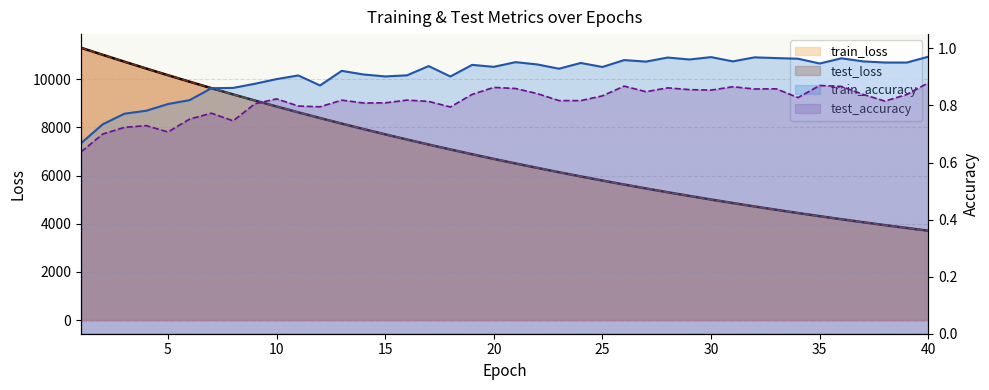

Reading right to left, list all the values displayed in this chart.

test_loss: 3712.1	3826.4	3944.0	4064.5	4188.4	4315.8	4446.7	4581.2	4719.1	4861.1	5006.6	5156.2	5309.7	5467.5	5629.1	5795.5	5966.0	6141.0	6320.6	6504.3	6693.5	6887.4	7087.0	7290.4	7499.8	7714.1	7934.4	8159.3	8391.1	8627.5	8869.8	9118.4	9373.0	9632.6	9899.1	10170.4	10447.0	10729.1	11016.0	11308.4
train_loss: 3711.3	3825.6	3943.0	4063.6	4187.5	4314.9	4445.7	4580.1	4718.1	4860.0	5005.5	5155.0	5308.5	5466.2	5627.9	5794.1	5964.5	6139.5	6318.9	6503.1	6692.1	6886.0	7085.2	7288.8	7498.2	7712.6	7932.4	8157.8	8389.3	8625.6	8868.2	9116.7	9370.9	9630.5	9897.4	10168.5	10445.4	10727.9	11014.6	11307.1
test_accuracy: 0.9	0.8	0.8	0.8	0.9	0.9	0.8	0.9	0.9	0.9	0.9	0.9	0.9	0.8	0.9	0.8	0.8	0.8	0.8	0.9	0.9	0.8	0.8	0.8	0.8	0.8	0.8	0.8	0.8	0.8	0.8	0.8	0.7	0.8	0.8	0.7	0.7	0.7	0.7	0.6
train_accuracy: 1.0	1.0	1.0	1.0	1.0	0.9	1.0	1.0	1.0	1.0	1.0	1.0	1.0	1.0	1.0	0.9	0.9	0.9	0.9	1.0	0.9	0.9	0.9	0.9	0.9	0.9	0.9	0.9	0.9	0.9	0.9	0.9	0.9	0.9	0.8	0.8	0.8	0.8	0.7	0.7